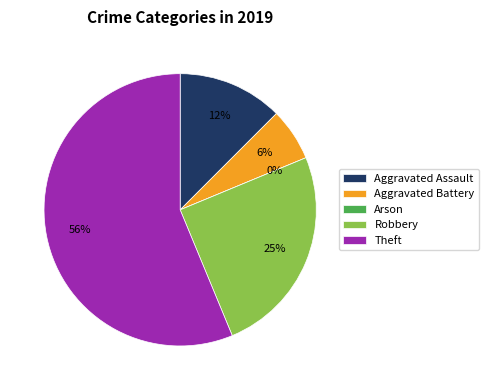

How many slices are in this pie chart?

5